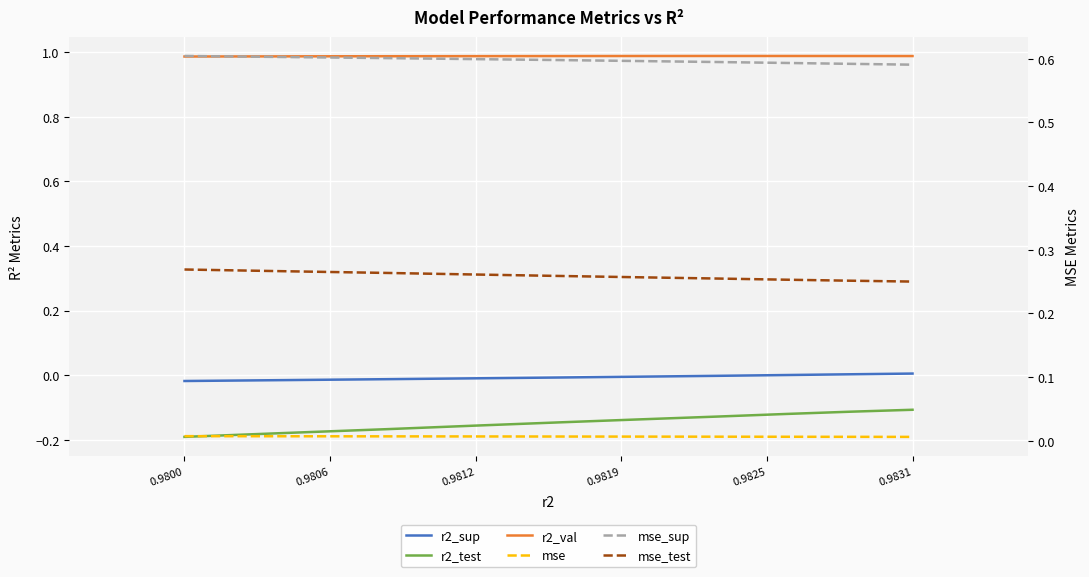

Between 0.9819 and 0.9825, which series saw the biggest shift?

r2_test